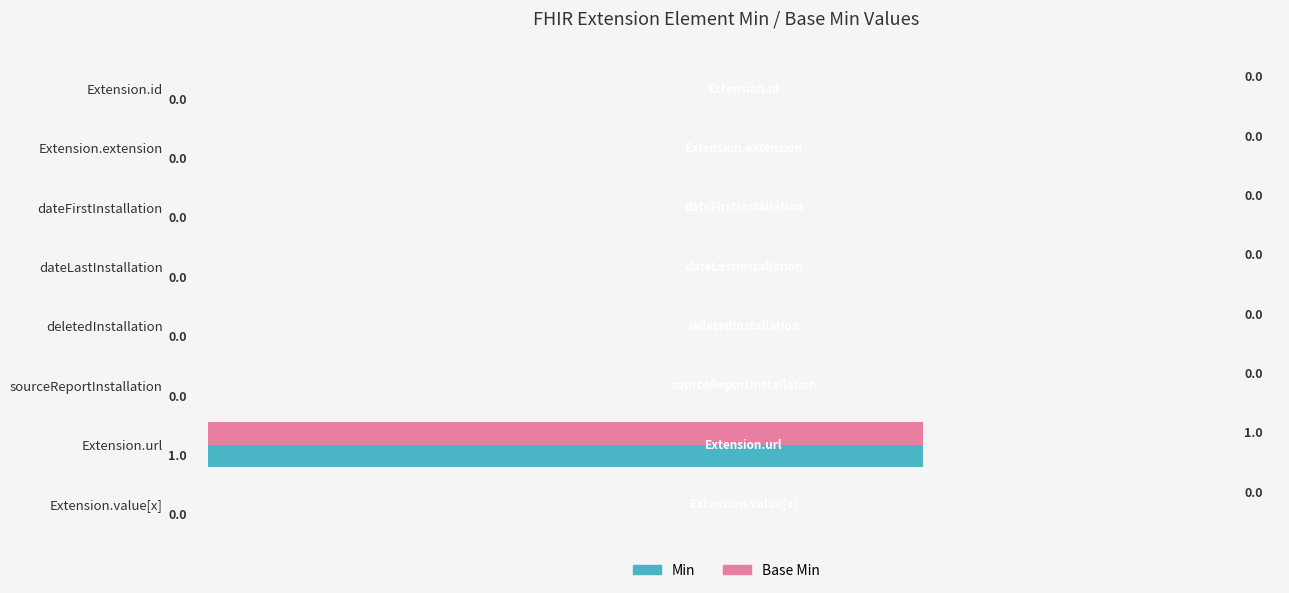

The value of Min at Extension.id is 0. True or false?

True